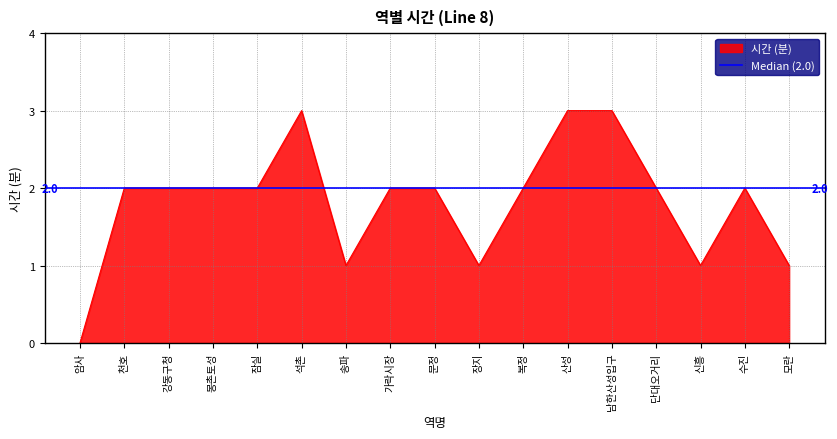

What is the ratio of the value at 석촌 to the value at 모란?

3.0